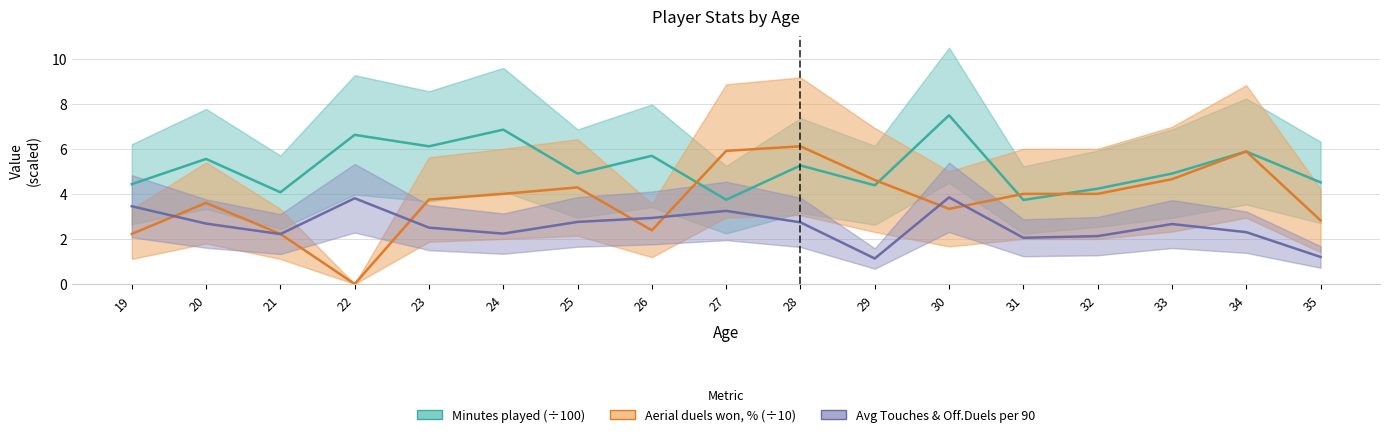

Which category has the lowest value in the Minutes played (÷100) series?

31